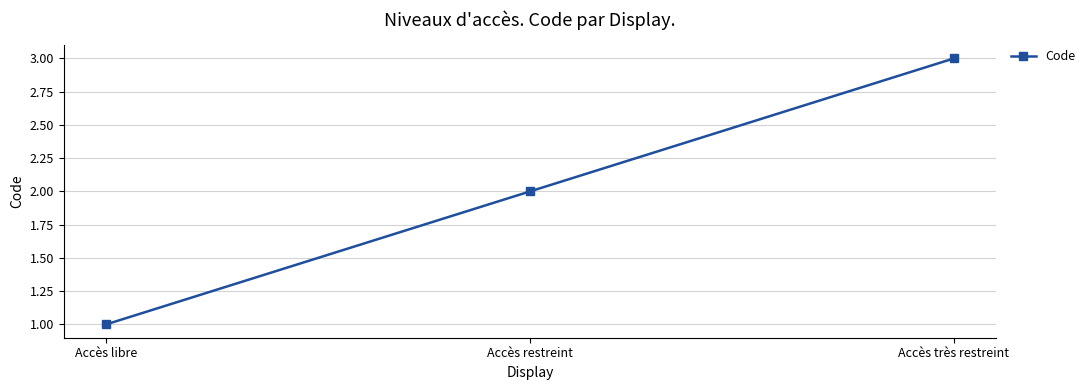

The value at Accès très restreint is 3. True or false?

True